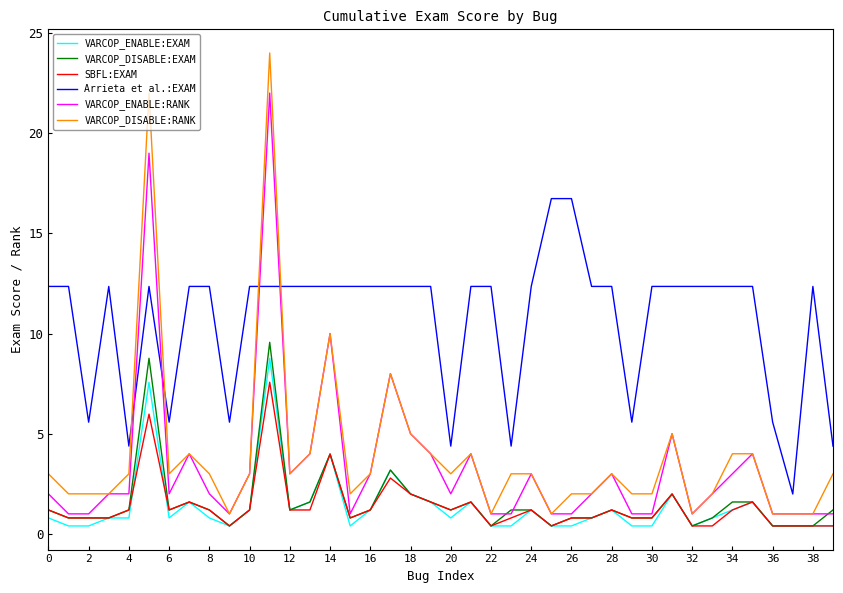

Count the number of data series in this chart.

6